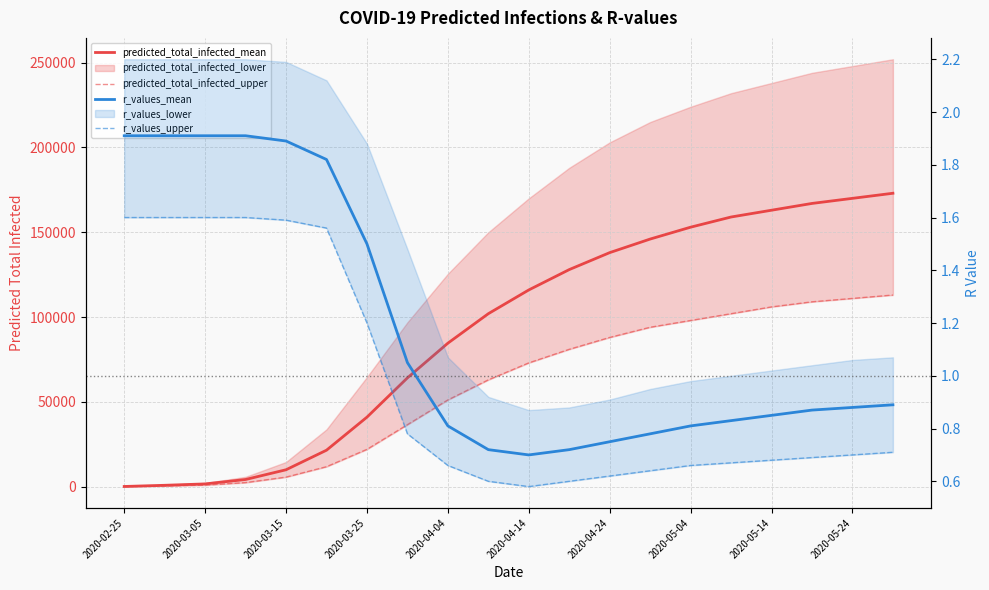

What position from the left is 2020-05-24?

10